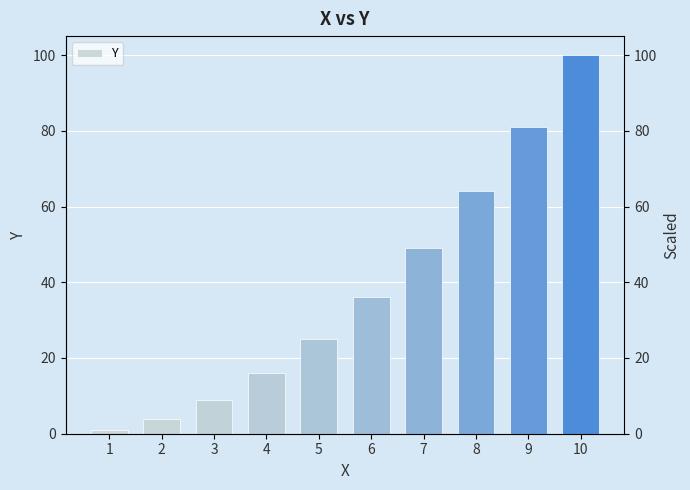

Between 2 and 4, which is larger?

4